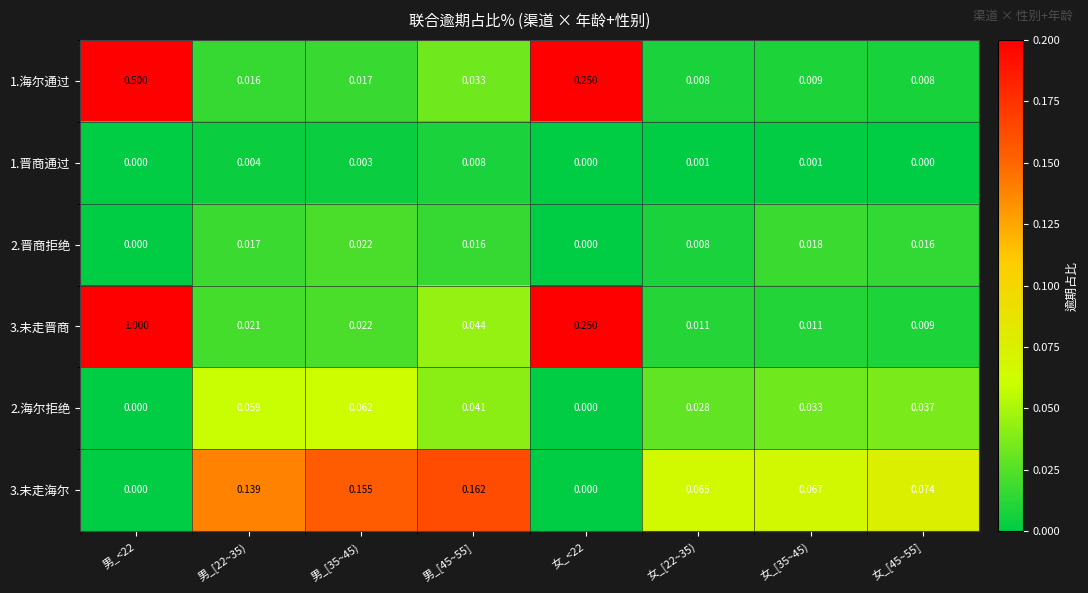

Which series has the largest range (max minus min)?

3.未走晋商